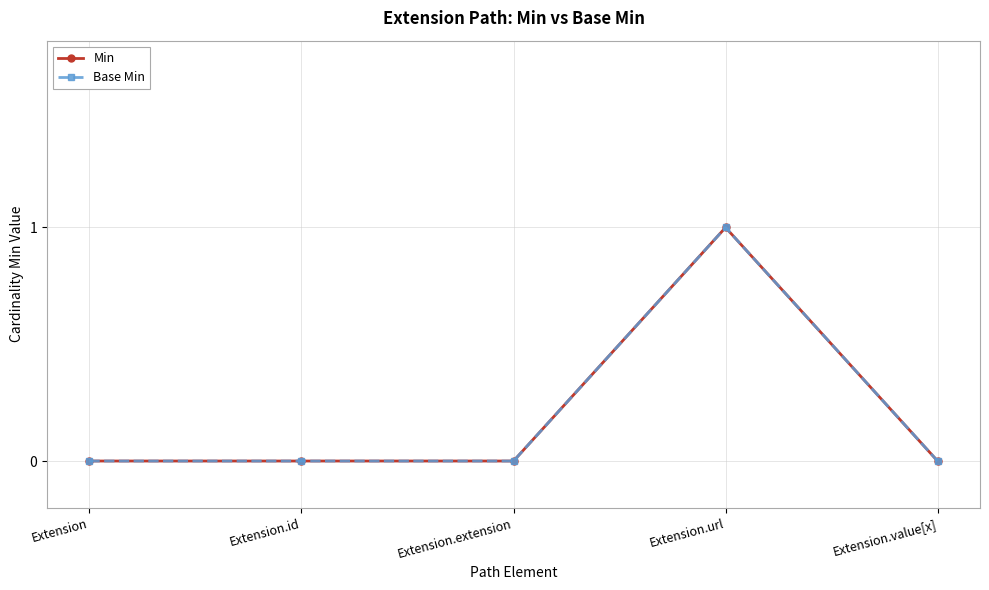

Is it true that Base Min equals 1 at Extension.url?

False